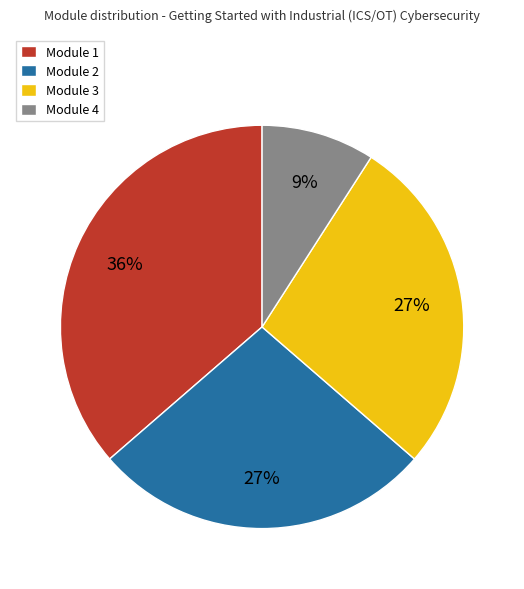

How many slices are in this pie chart?

4